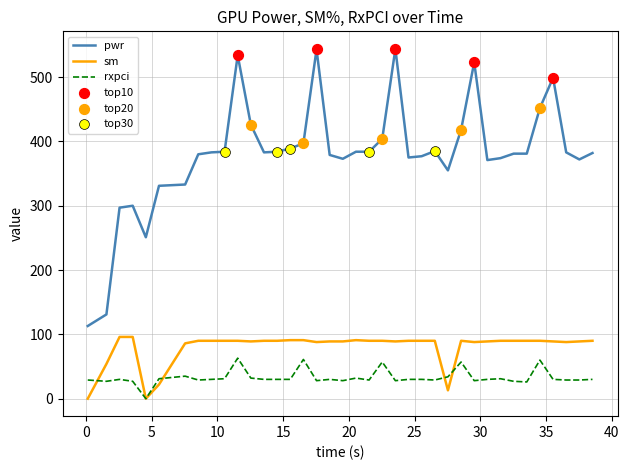

Which series has the widest spread of values?

pwr